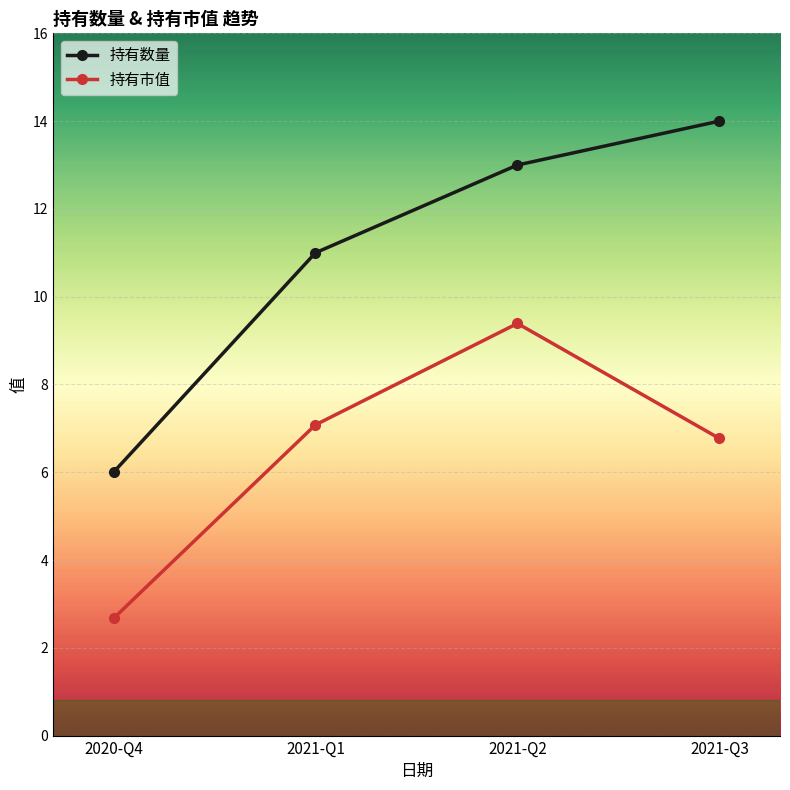

What is the sum of the 持有数量 values at 2021-Q2 and 2021-Q3?

27.0